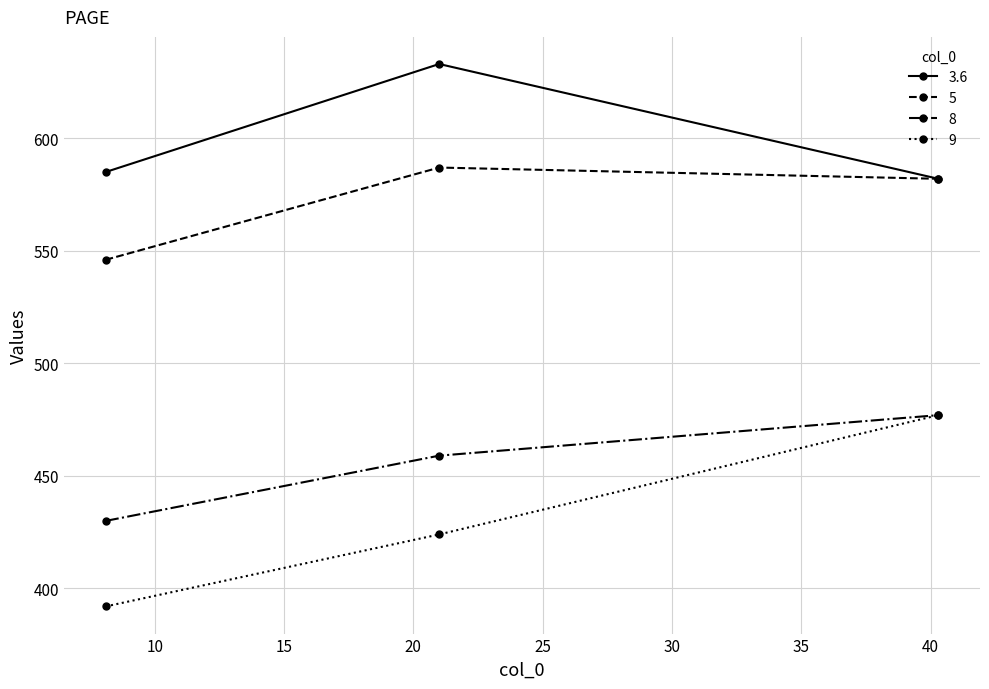

Which series has the widest spread of values?

9